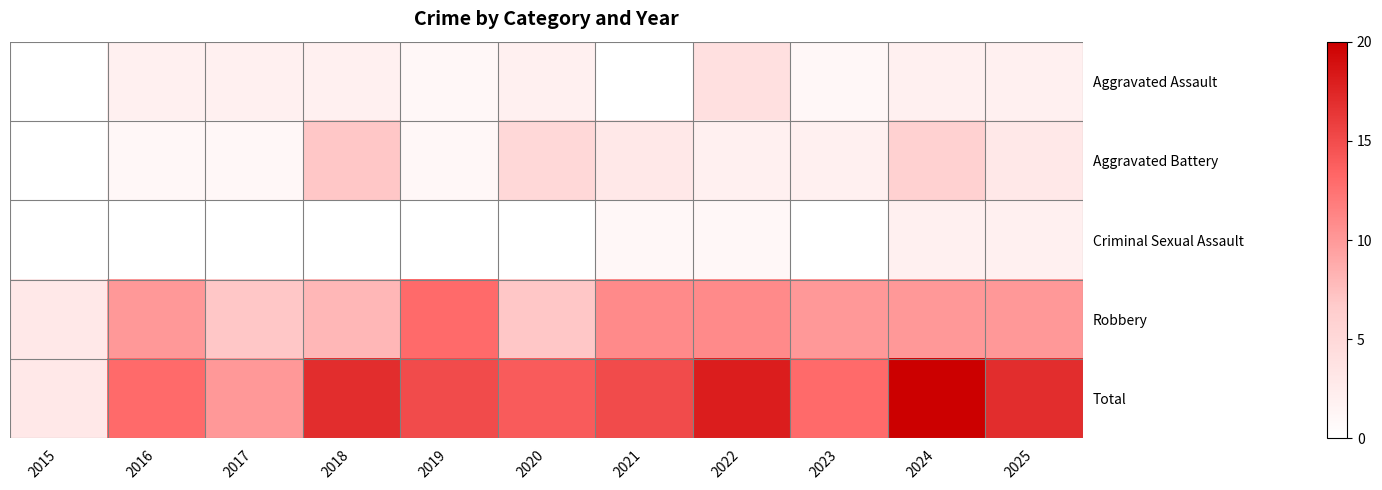

Reading left to right, extract all data points from this chart.

Aggravated Assault: 2015=0	2016=2	2017=2	2018=2	2019=1	2020=2	2021=0	2022=4	2023=1	2024=2	2025=2
Aggravated Battery: 2015=0	2016=1	2017=1	2018=7	2019=1	2020=5	2021=3	2022=2	2023=2	2024=6	2025=3
Criminal Sexual Assault: 2015=0	2016=0	2017=0	2018=0	2019=0	2020=0	2021=1	2022=1	2023=0	2024=2	2025=2
Robbery: 2015=3	2016=10	2017=7	2018=8	2019=13	2020=7	2021=11	2022=11	2023=10	2024=10	2025=10
Total: 2015=3	2016=13	2017=10	2018=17	2019=15	2020=14	2021=15	2022=18	2023=13	2024=20	2025=17